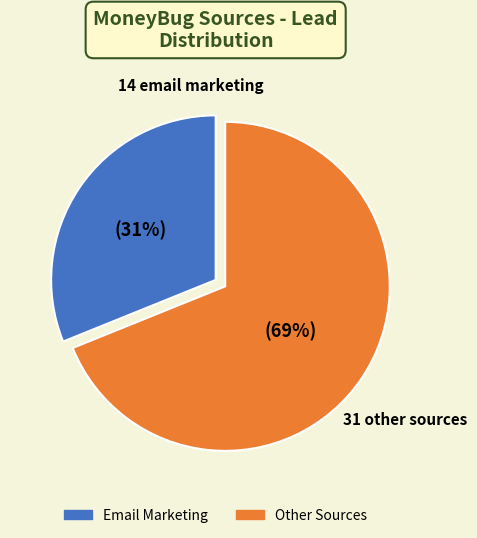

How many slices are in this pie chart?

2